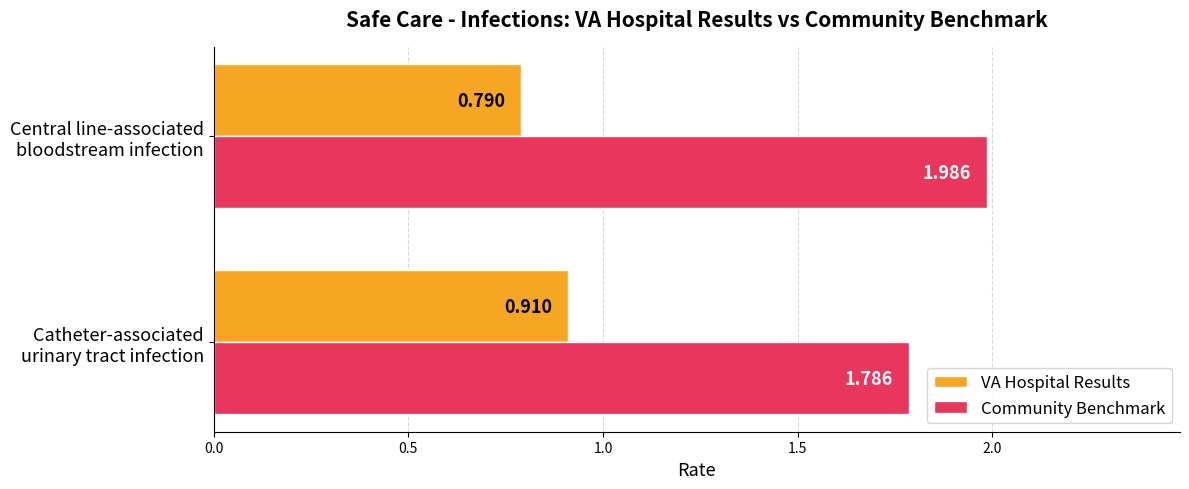

How many series are shown in this chart?

2